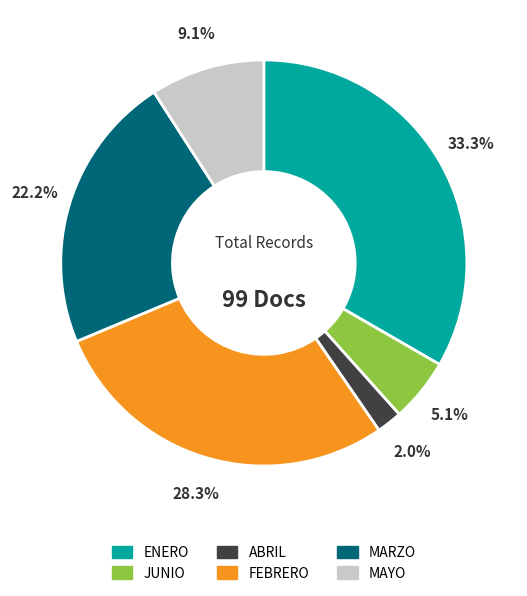

Is it true that MAYO is 9% of the pie?

True